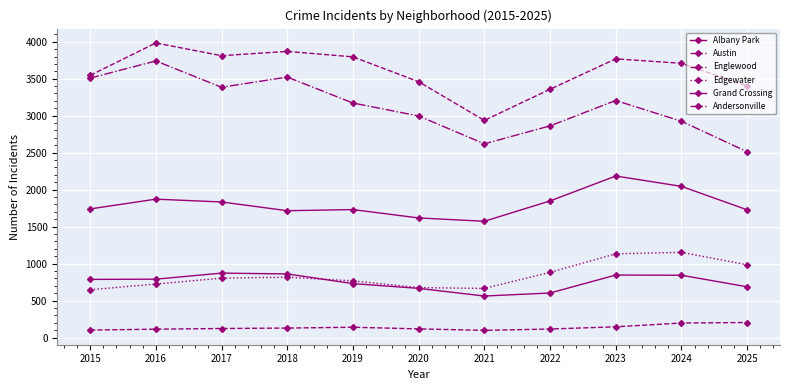

What is the sum of the Albany Park values at 2022 and 2021?

1163